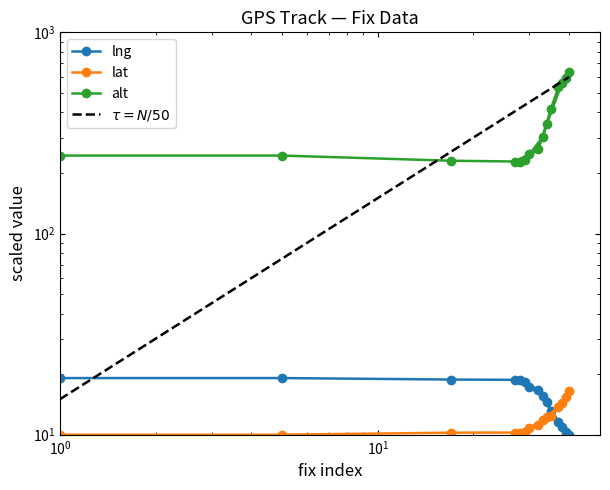

How many categories are shown in the chart?

15